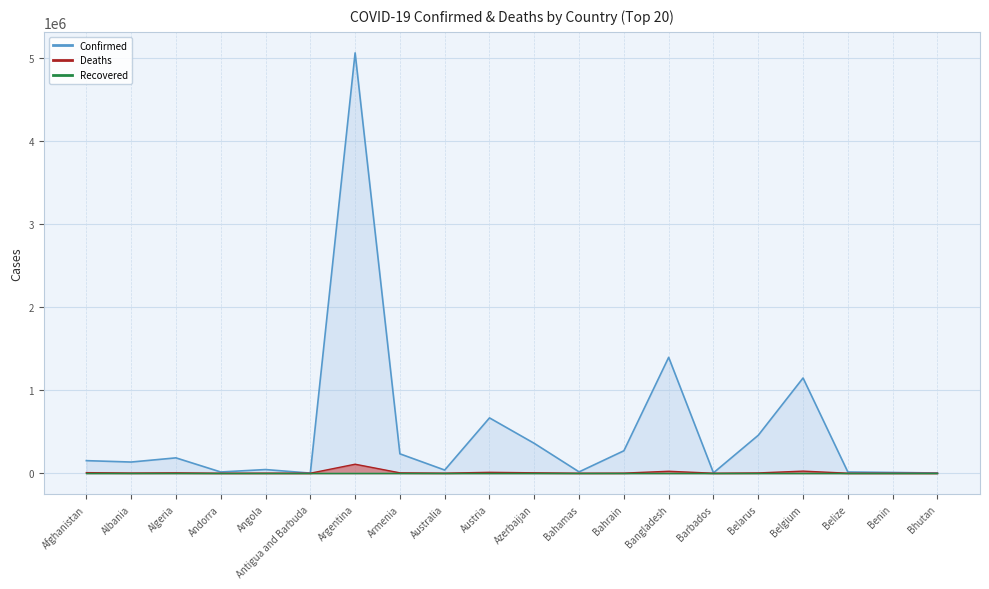

List the labels in order of Confirmed value, smallest first.

Antigua and Barbuda, Bhutan, Barbados, Benin, Belize, Andorra, Bahamas, Australia, Angola, Albania, Afghanistan, Algeria, Armenia, Bahrain, Azerbaijan, Belarus, Austria, Belgium, Bangladesh, Argentina